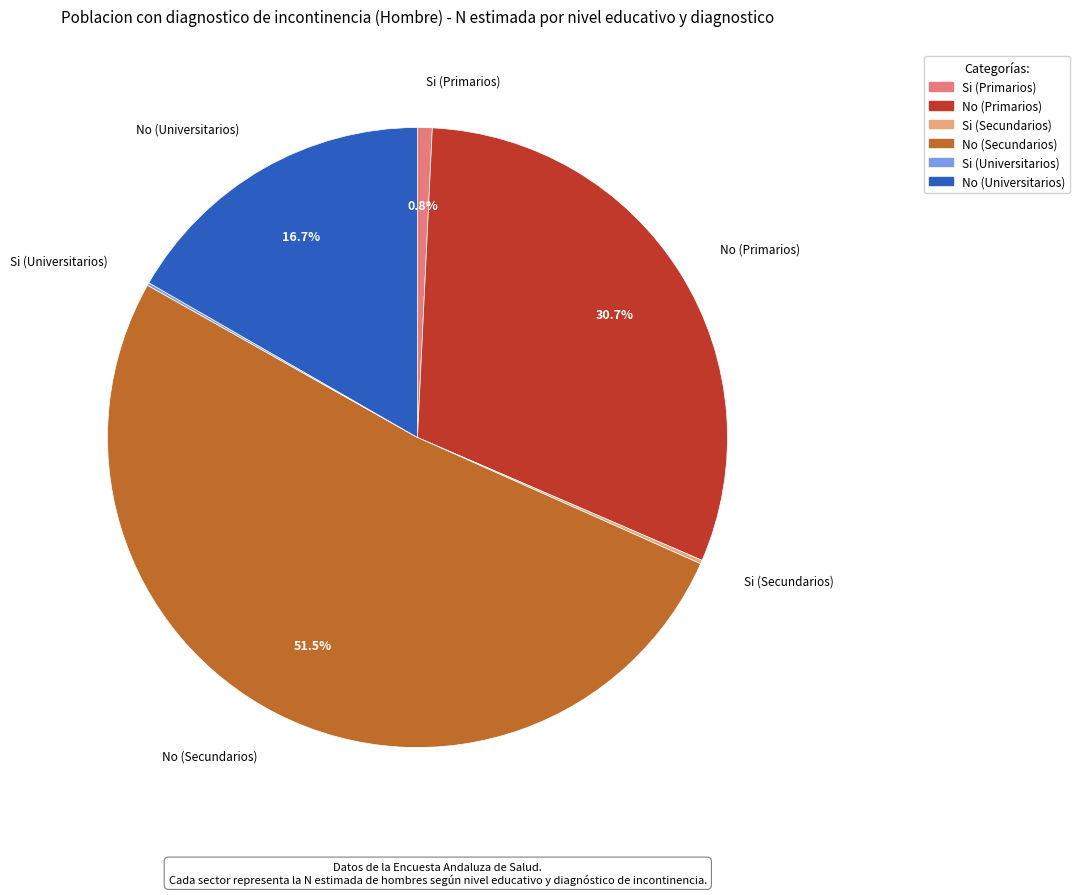

Which category accounts for the majority?

No (Secundarios)